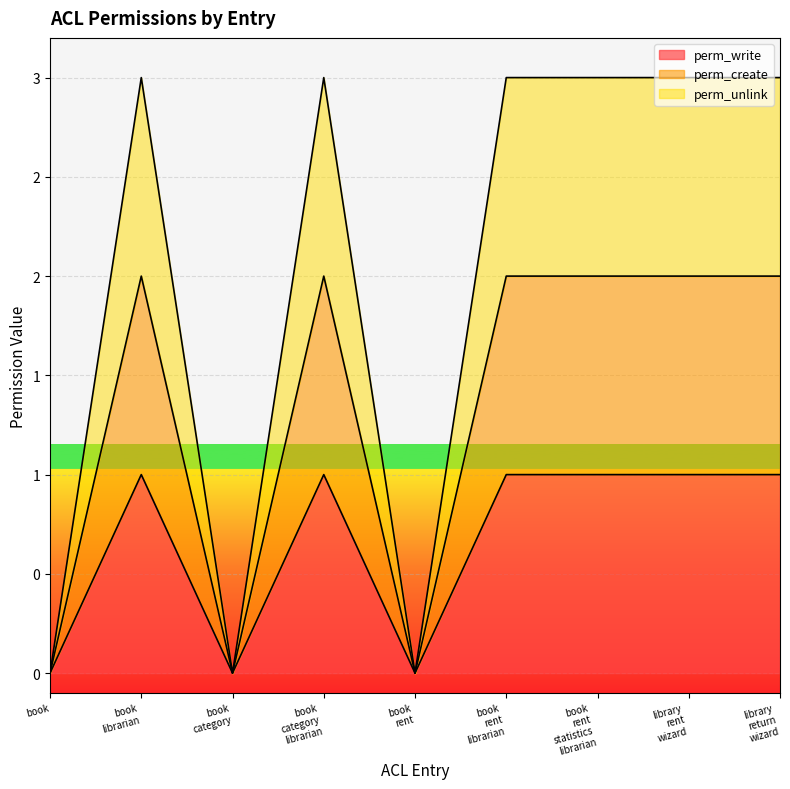

List the labels in order of perm_create value, largest first.

book librarian, book category librarian, book rent librarian, book rent statistics librarian, library rent wizard, library return wizard, book, book category, book rent